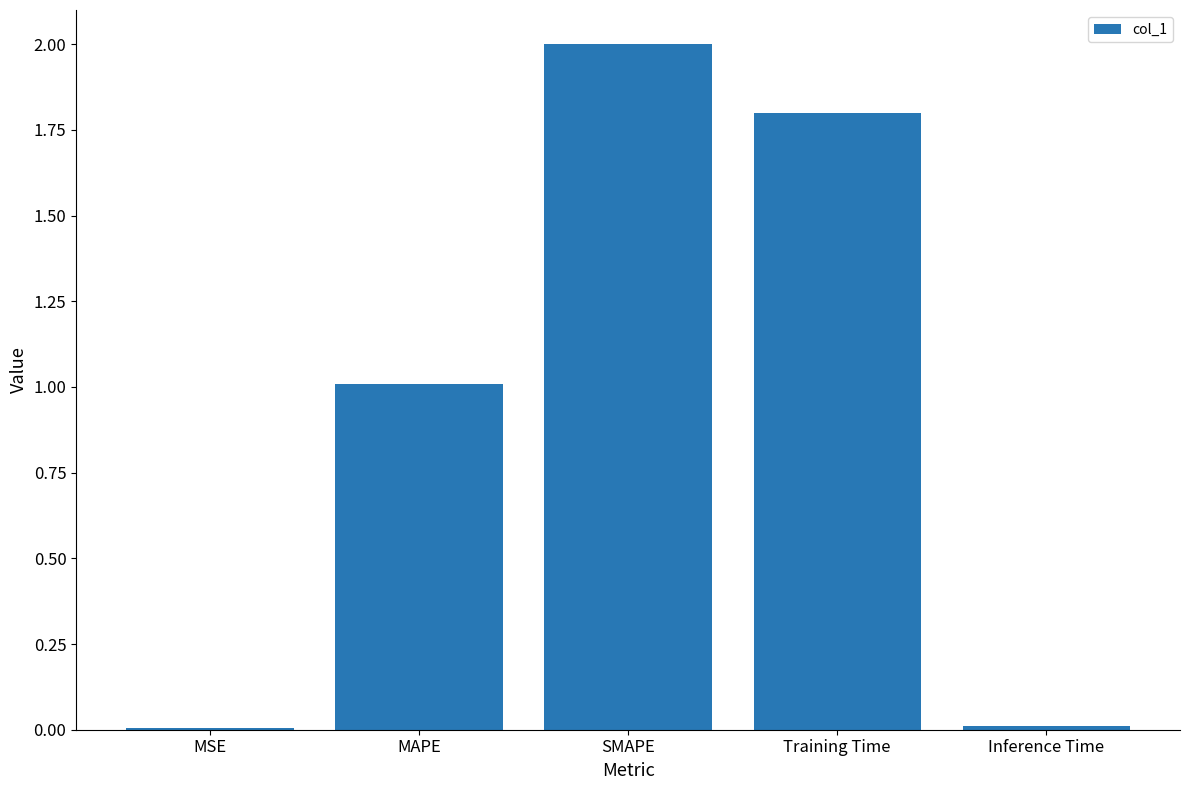

What is the maximum value shown in the chart?

2.0